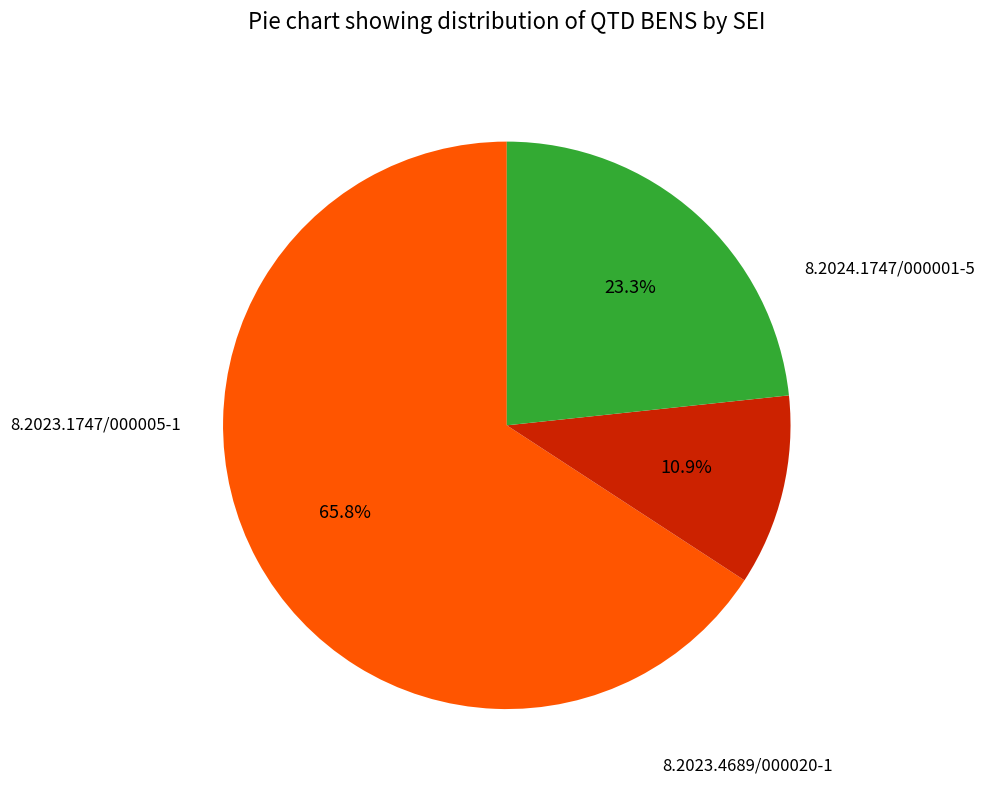

Does any single category account for the majority?

Yes